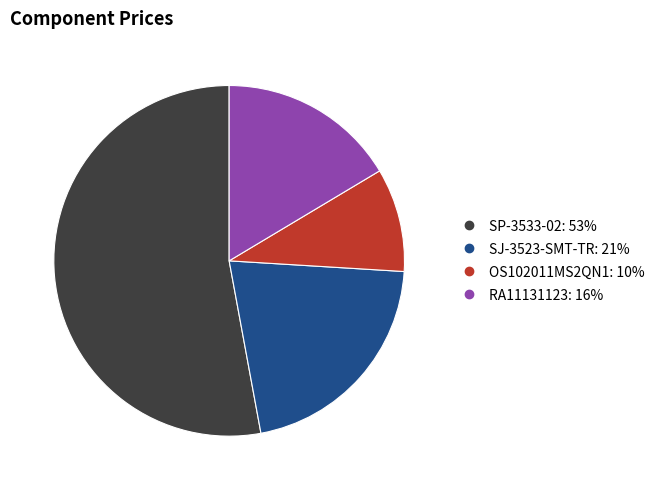

What is the smallest slice in the pie chart?

OS102011MS2QN1